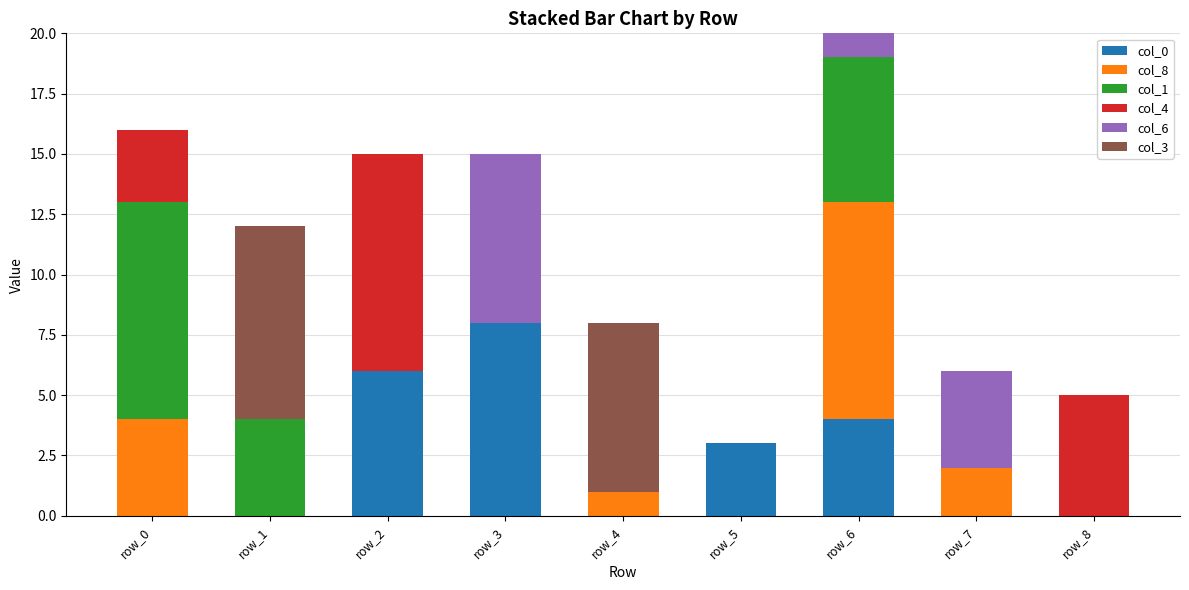

At which label does col_0 reach its peak?

row_3